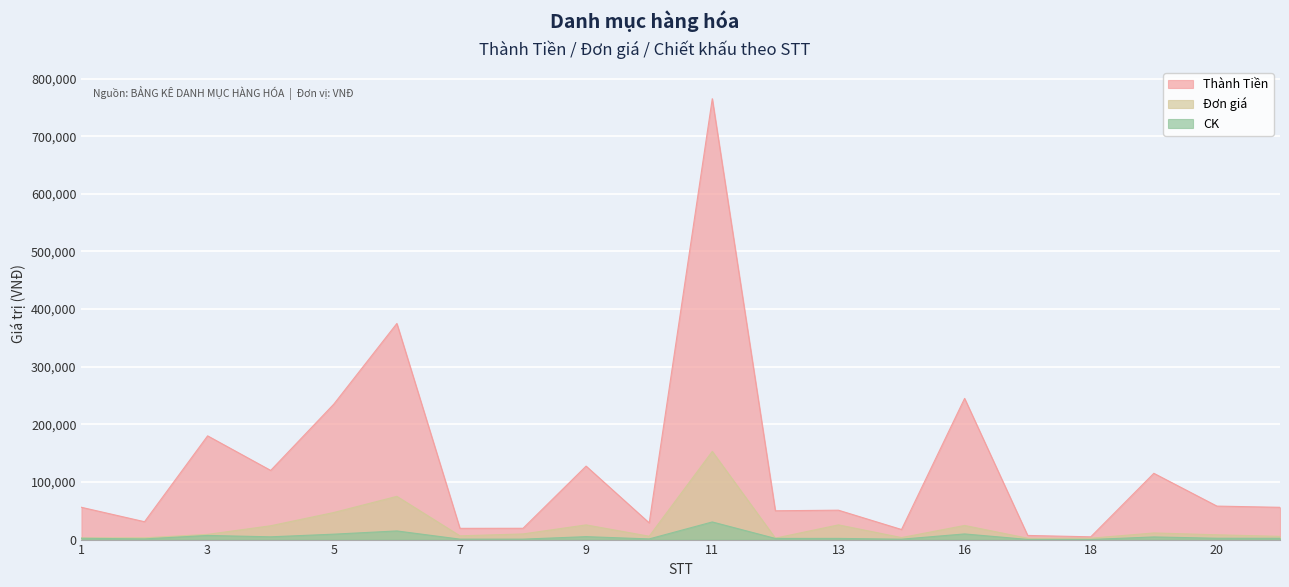

At which category is the sum across all series the highest?

11